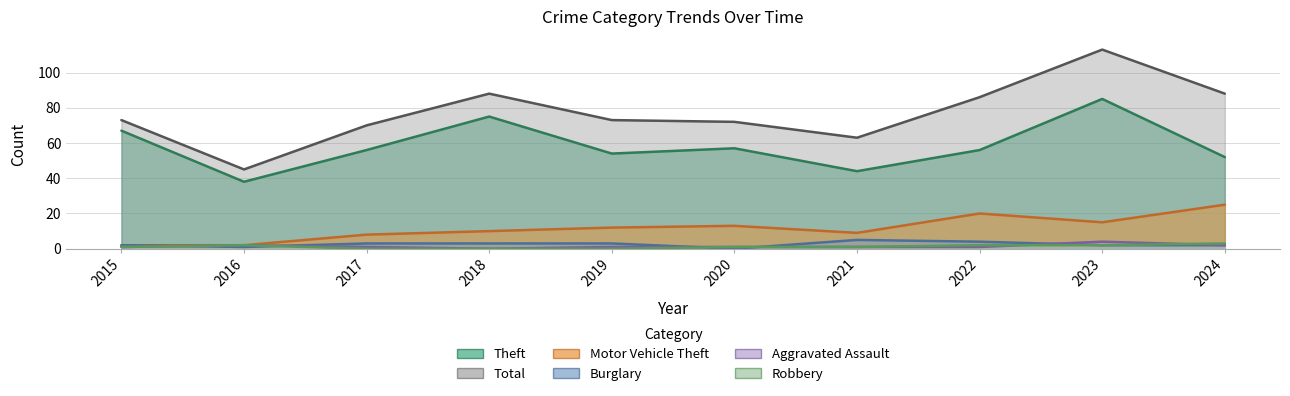

Reading right to left, extract all data points from this chart.

Theft: 2024=52	2023=85	2022=56	2021=44	2020=57	2019=54	2018=75	2017=56	2016=38	2015=67
Total: 2024=88	2023=113	2022=86	2021=63	2020=72	2019=73	2018=88	2017=70	2016=45	2015=73
Motor Vehicle Theft: 2024=25	2023=15	2022=20	2021=9	2020=13	2019=12	2018=10	2017=8	2016=2	2015=2
Burglary: 2024=2	2023=2	2022=4	2021=5	2020=0	2019=3	2018=3	2017=3	2016=1	2015=2
Aggravated Assault: 2024=2	2023=4	2022=1	2021=1	2020=1	2019=1	2018=0	2017=1	2016=2	2015=1
Robbery: 2024=3	2023=2	2022=2	2021=1	2020=1	2019=0	2018=0	2017=0	2016=2	2015=1